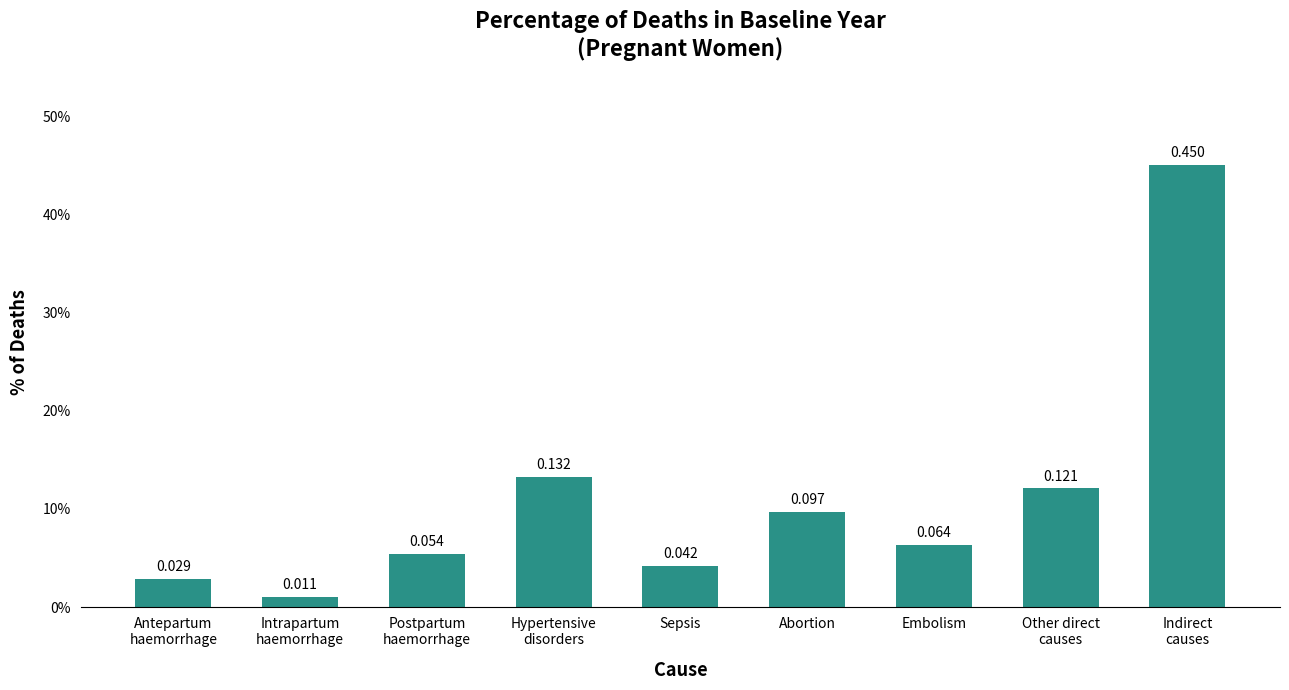

What is the difference between the maximum and second lowest values?

0.4